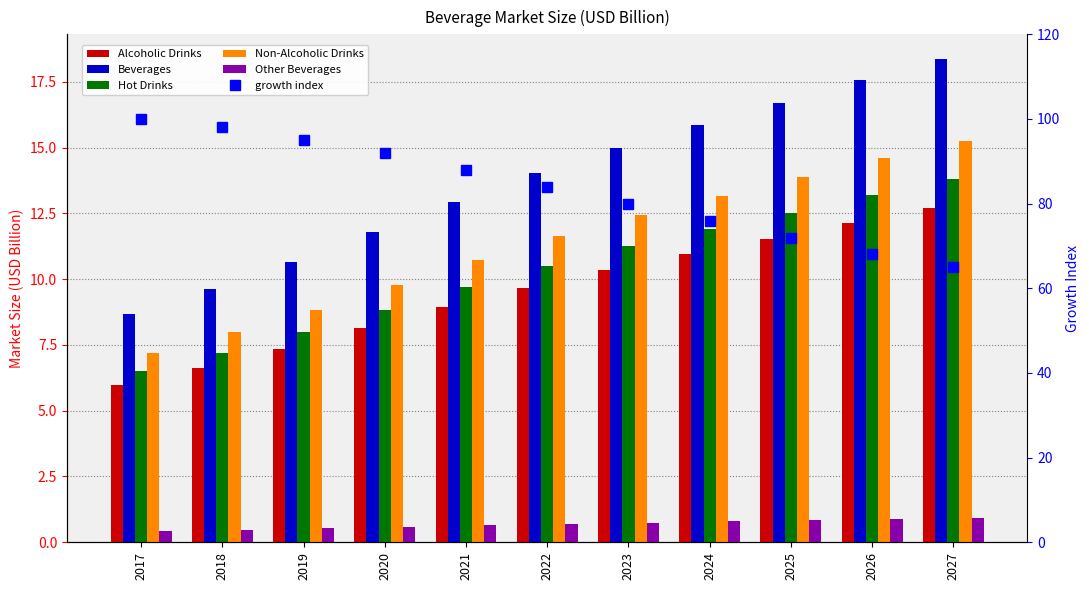

At how many categories does at least one series exceed 53?

11